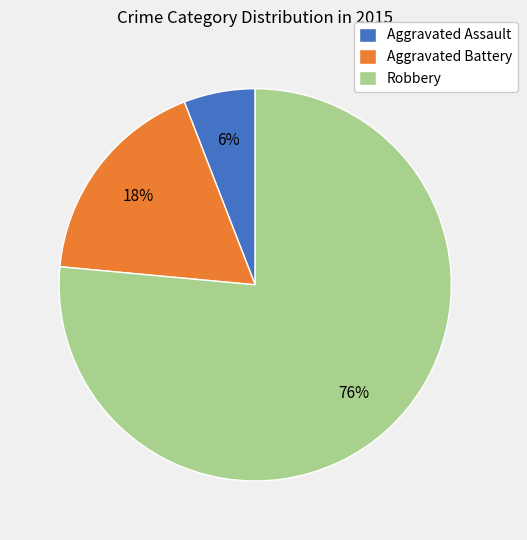

To the nearest percent, what percentage of the pie is Robbery?

76%